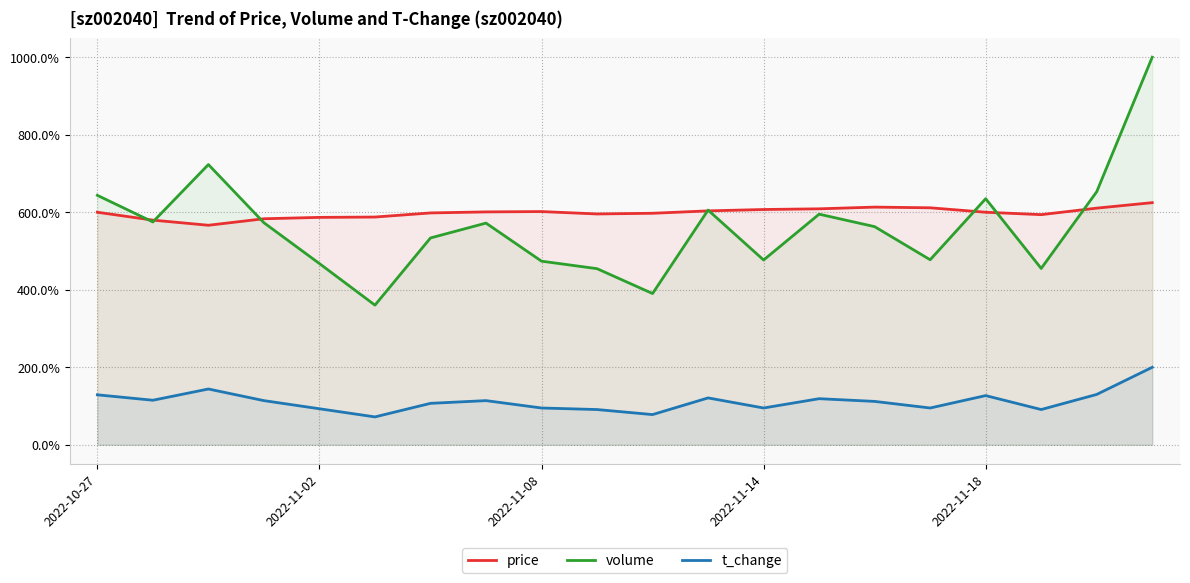

The volume series shows 455.0 at 17. True or false?

True